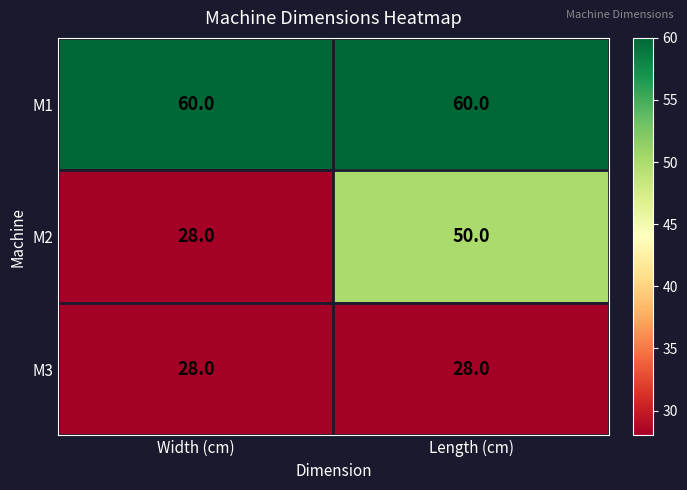

Which series has the widest spread of values?

M2